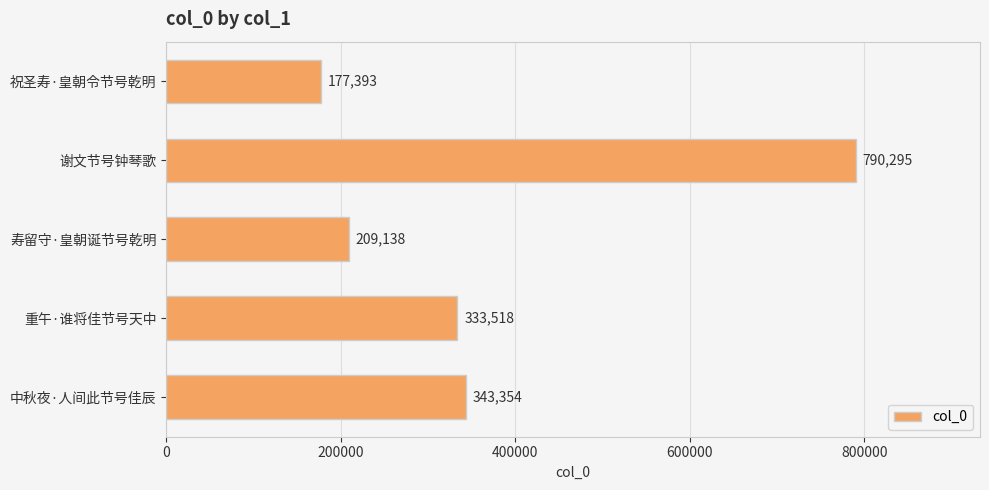

The value at 祝圣寿·皇朝令节号乾明 is 96165. True or false?

False